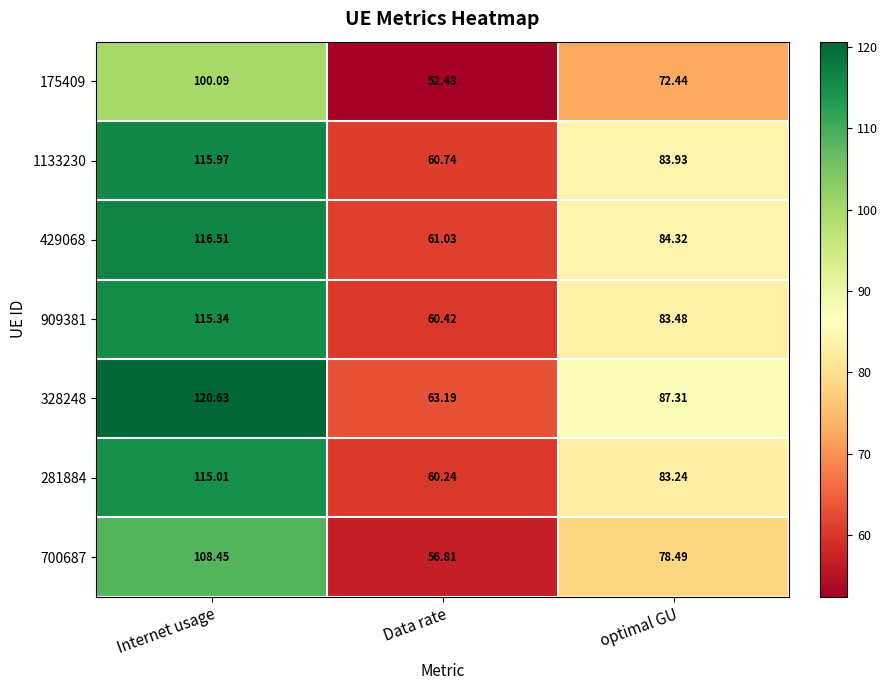

Is the value of 328248 at Data rate greater than the value of 281884 at Internet usage?

No